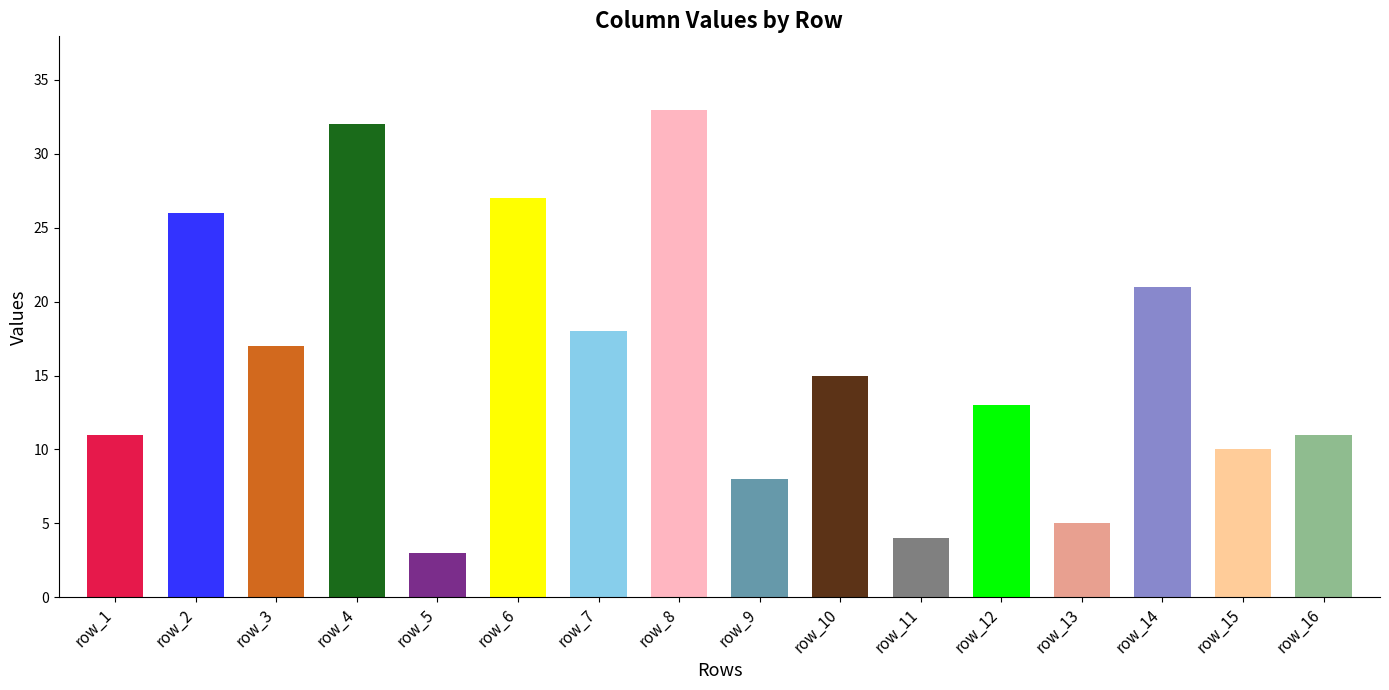

Count the number of data series in this chart.

1